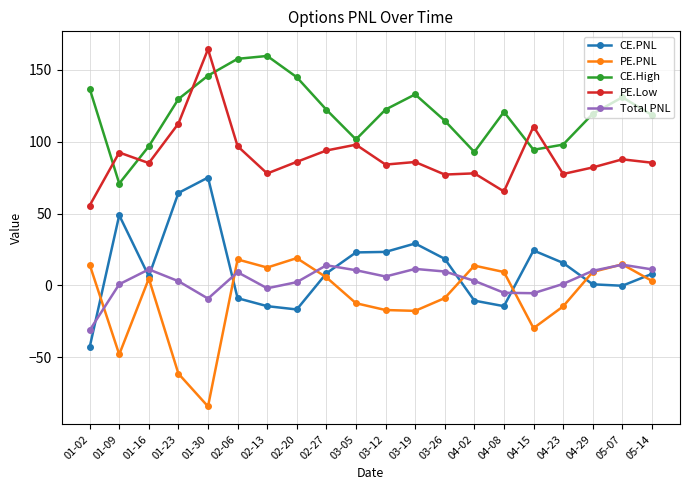

How many values in PE.PNL are below zero?

9